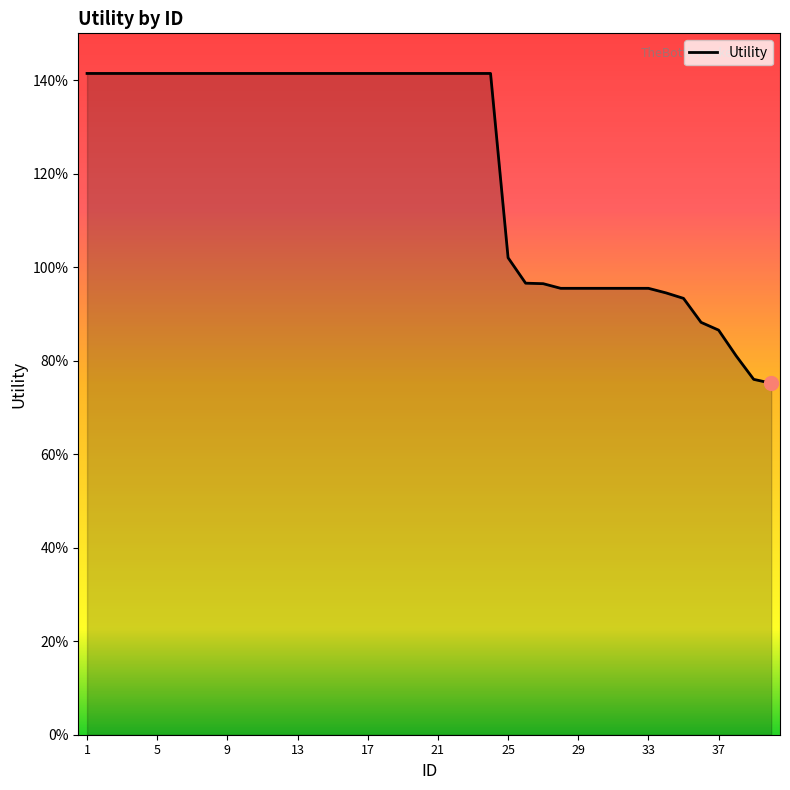

Is this an area chart (filled region under the line)?

No